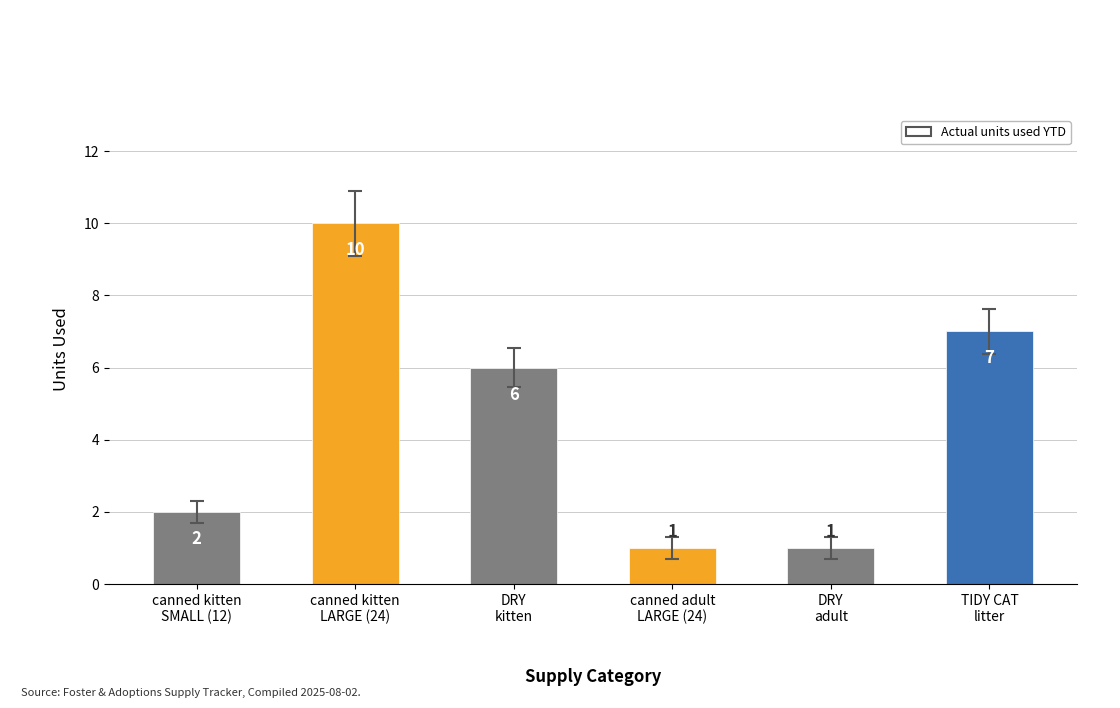

The chart shows a value of 1 at canned adult
LARGE (24). True or false?

True